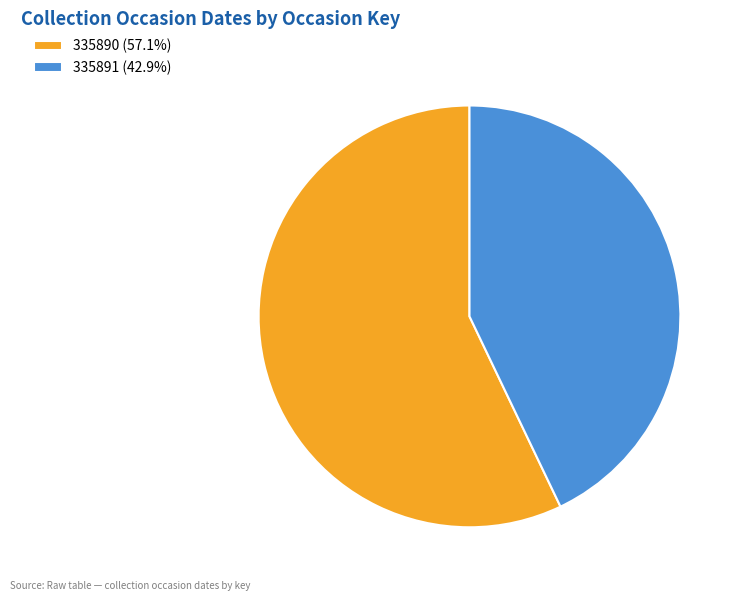

Is there a majority slice in this chart?

Yes